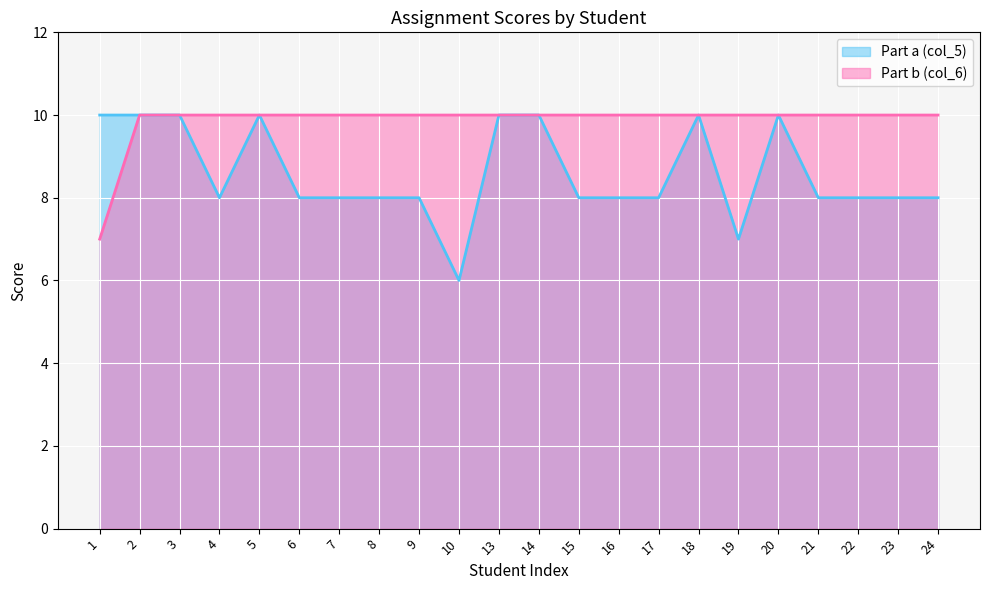

Which series has the largest range (max minus min)?

Part a (col_5)